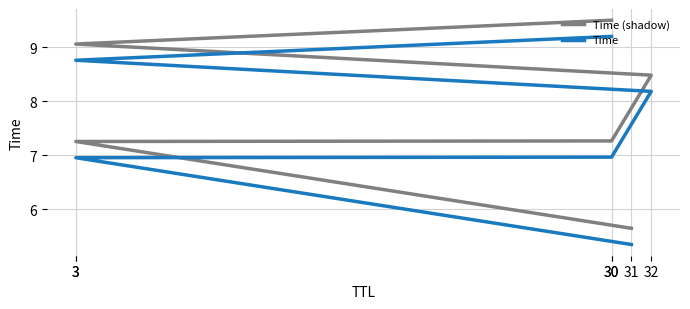

True or false: Time has a value of 3.6 at 3.

False